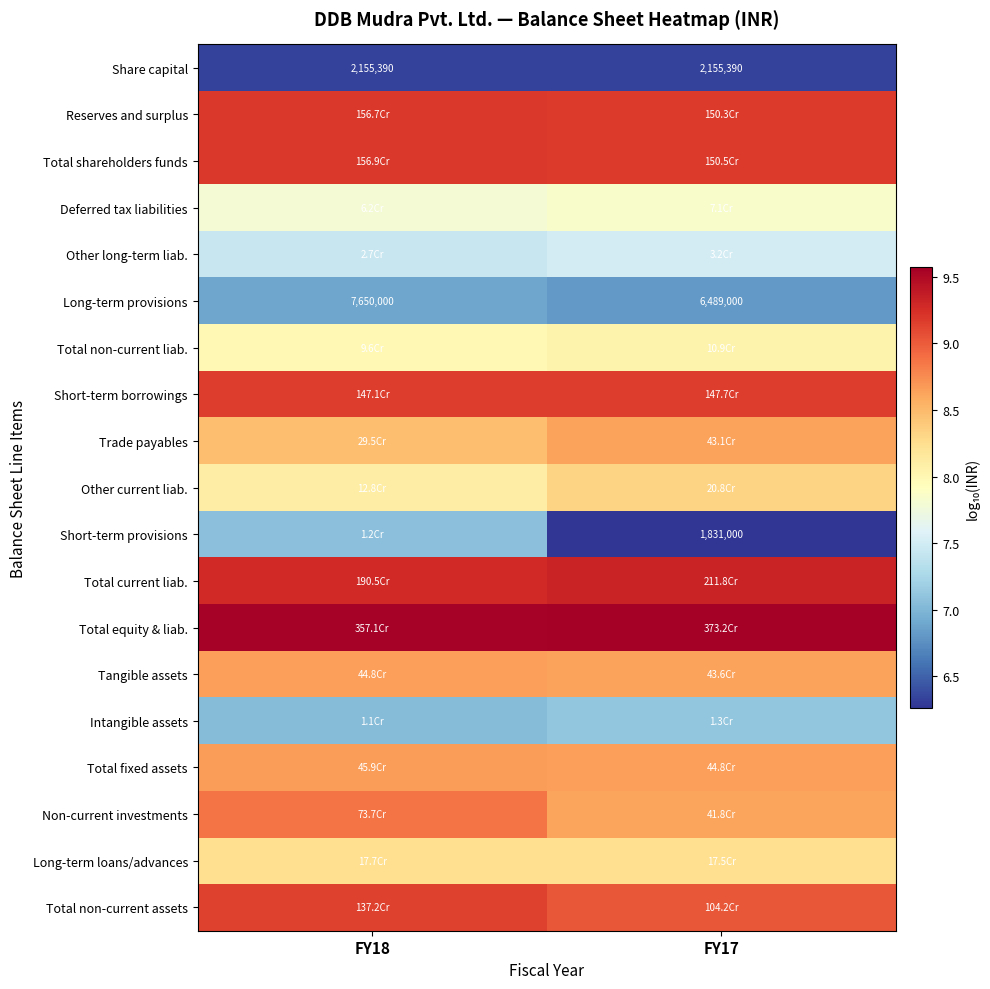

Which has a higher value, FY17 or FY18?

FY17